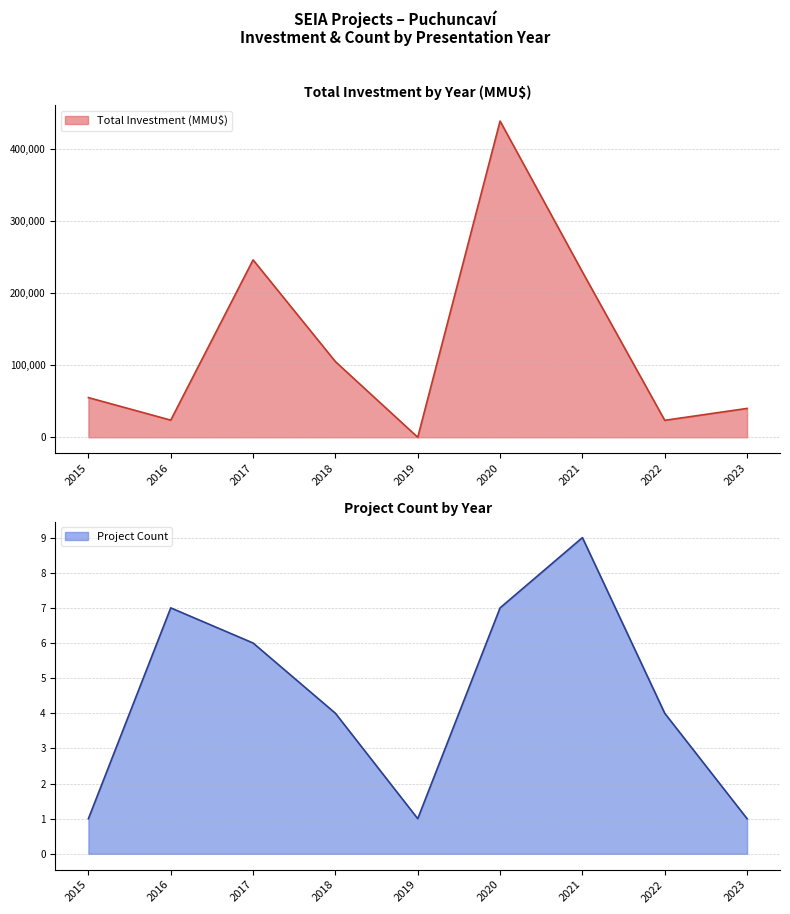

Reading right to left, list all the values displayed in this chart.

Total Investment (MMU$): 40000	23500	229262	438413	0	104900	245956	23750	55000
Project Count: 1	4	9	7	1	4	6	7	1